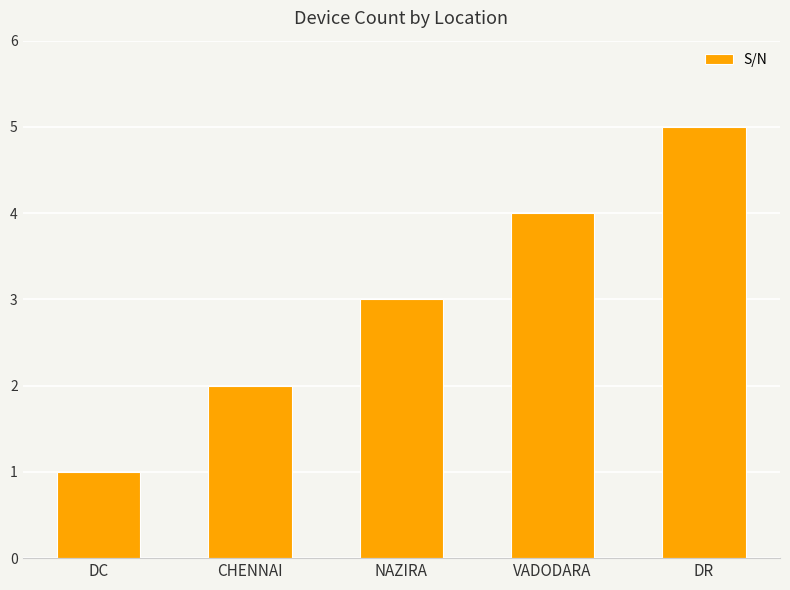

The value at VADODARA is 2. True or false?

False